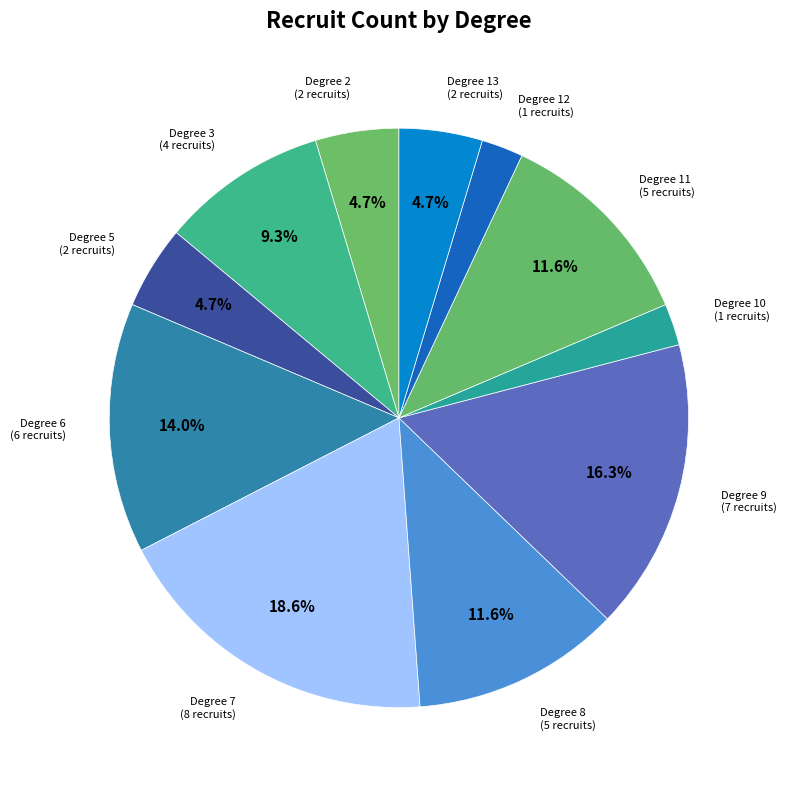

To the nearest percent, what is the average slice percentage?

9%